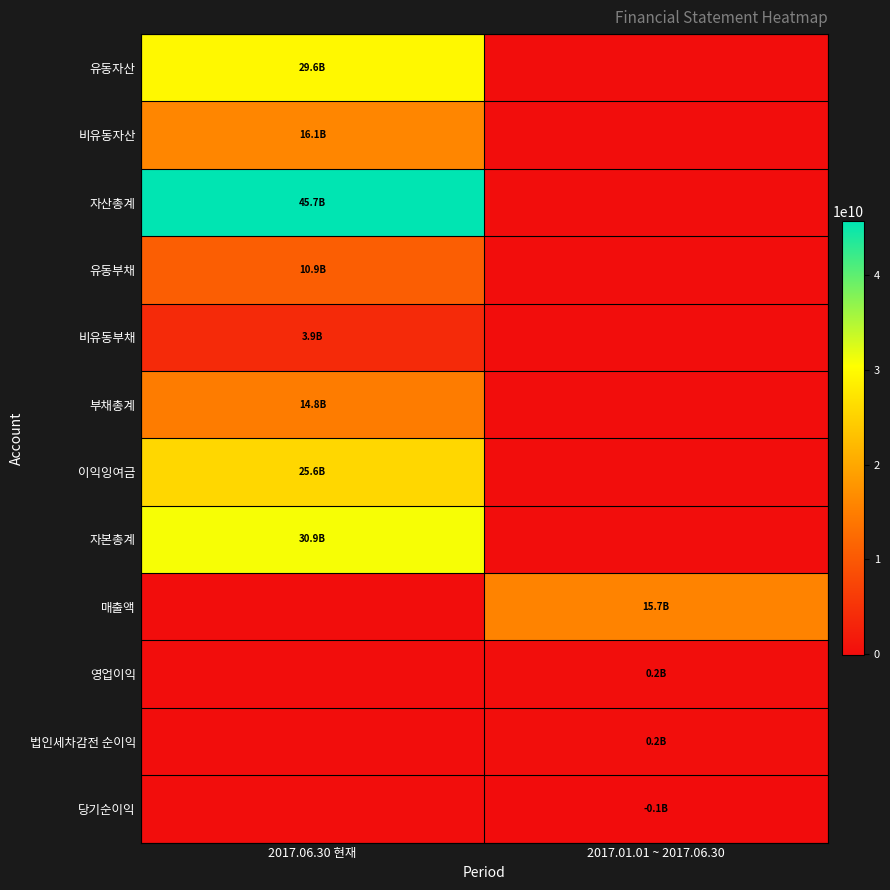

Reading left to right, transcribe all the data shown in this chart.

유동자산: 2017.06.30 현재=29623307973	2017.01.01 ~ 2017.06.30=0
비유동자산: 2017.06.30 현재=16055345218	2017.01.01 ~ 2017.06.30=0
자산총계: 2017.06.30 현재=45678653191	2017.01.01 ~ 2017.06.30=0
유동부채: 2017.06.30 현재=10880901041	2017.01.01 ~ 2017.06.30=0
비유동부채: 2017.06.30 현재=3900785011	2017.01.01 ~ 2017.06.30=0
부채총계: 2017.06.30 현재=14781686052	2017.01.01 ~ 2017.06.30=0
이익잉여금: 2017.06.30 현재=25647431016	2017.01.01 ~ 2017.06.30=0
자본총계: 2017.06.30 현재=30896967139	2017.01.01 ~ 2017.06.30=0
매출액: 2017.06.30 현재=0	2017.01.01 ~ 2017.06.30=15698908580
영업이익: 2017.06.30 현재=0	2017.01.01 ~ 2017.06.30=210852891
법인세차감전 순이익: 2017.06.30 현재=0	2017.01.01 ~ 2017.06.30=222800394
당기순이익: 2017.06.30 현재=0	2017.01.01 ~ 2017.06.30=-115967073